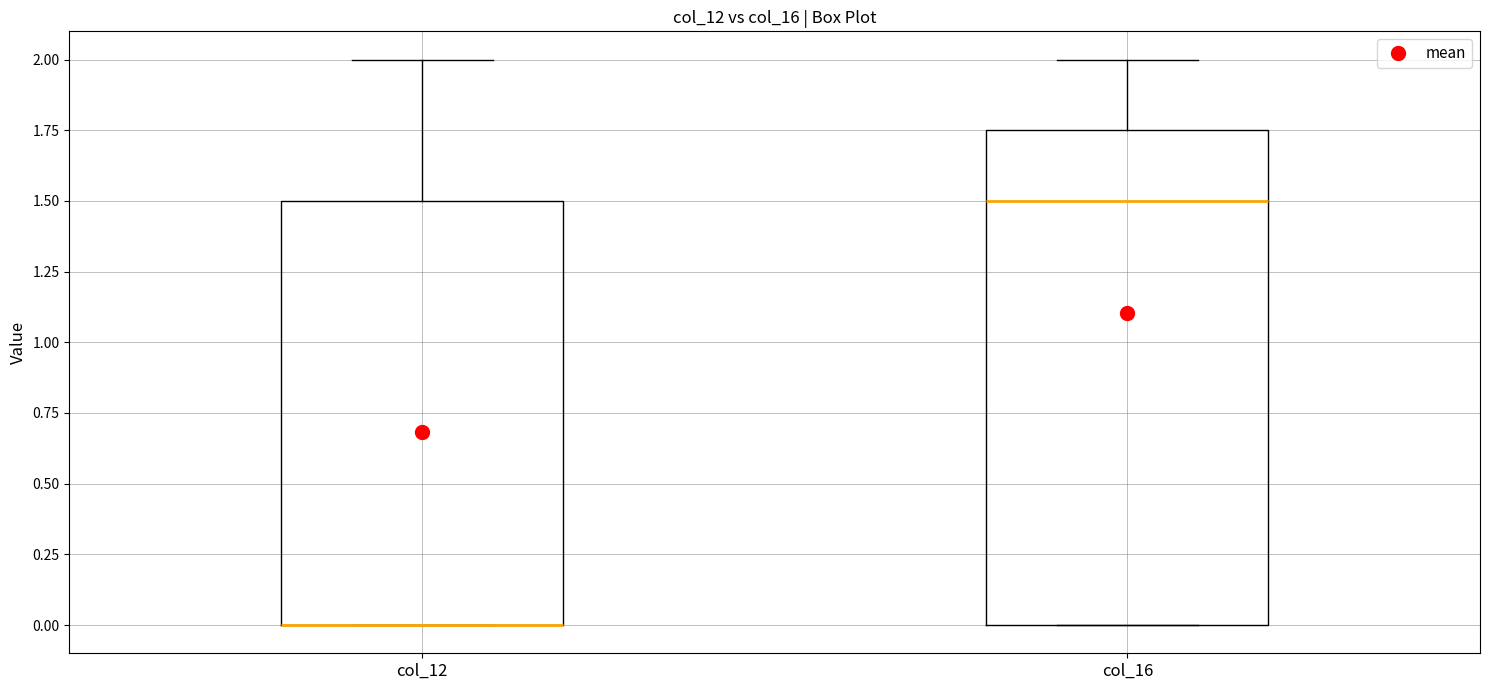

Reading left to right, transcribe this box plot: for each box, give where its median line is, the range the box spans, and where its two whiskers end, as read against the y-axis. The values are not printed on the chart, so give them approximately, as read against the axis.

col_12: median 0.00 (drawn on the box's lower edge), box 0.00 to 1.50, whiskers 0.00 to 2.00
col_16: median 1.50, box 0.00 to 1.75, whiskers 0.00 to 2.00